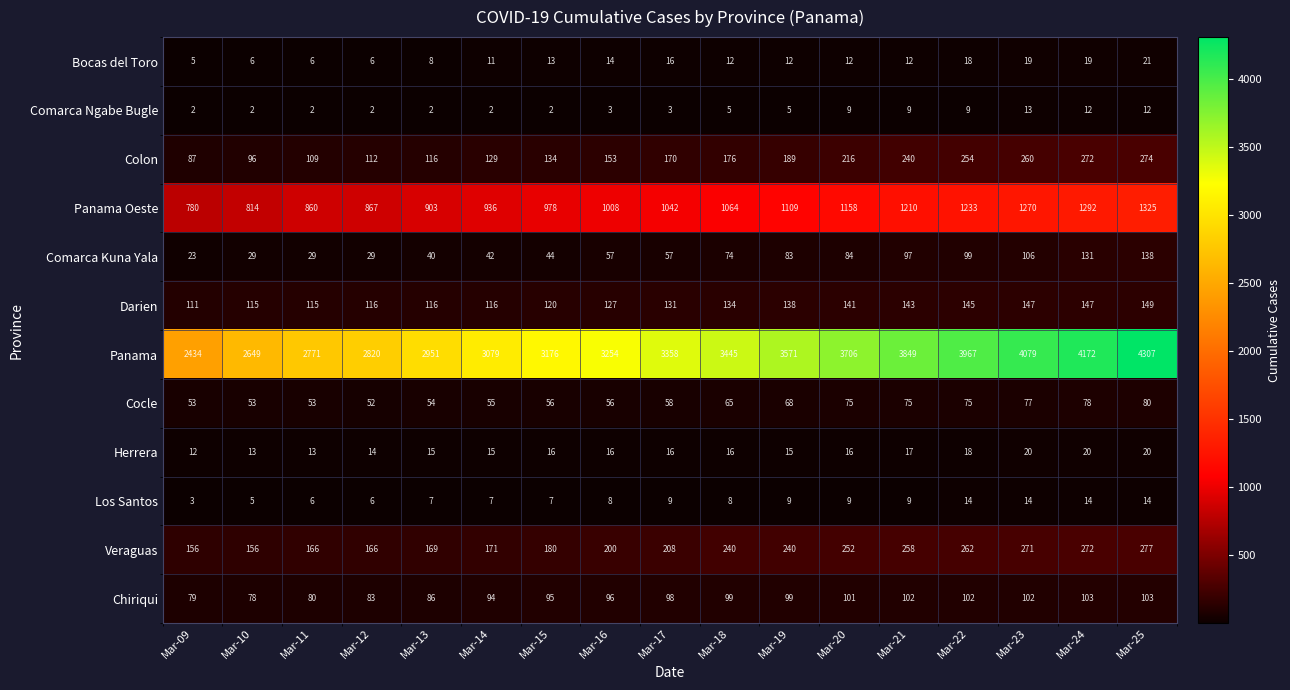

What is the highest value of the Comarca Kuna Yala series?

138